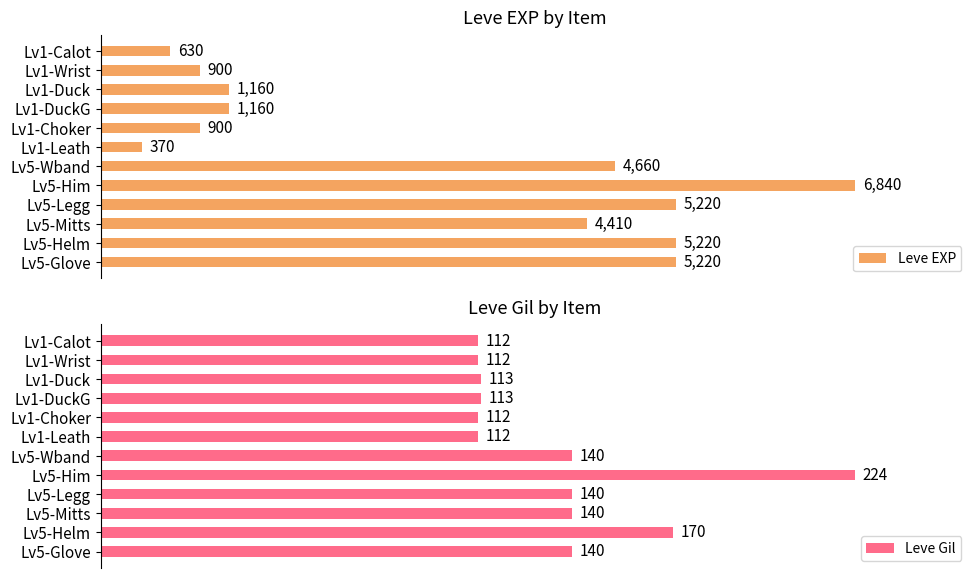

At which label is Leve EXP closest to 3605?

Lv5-Mitts